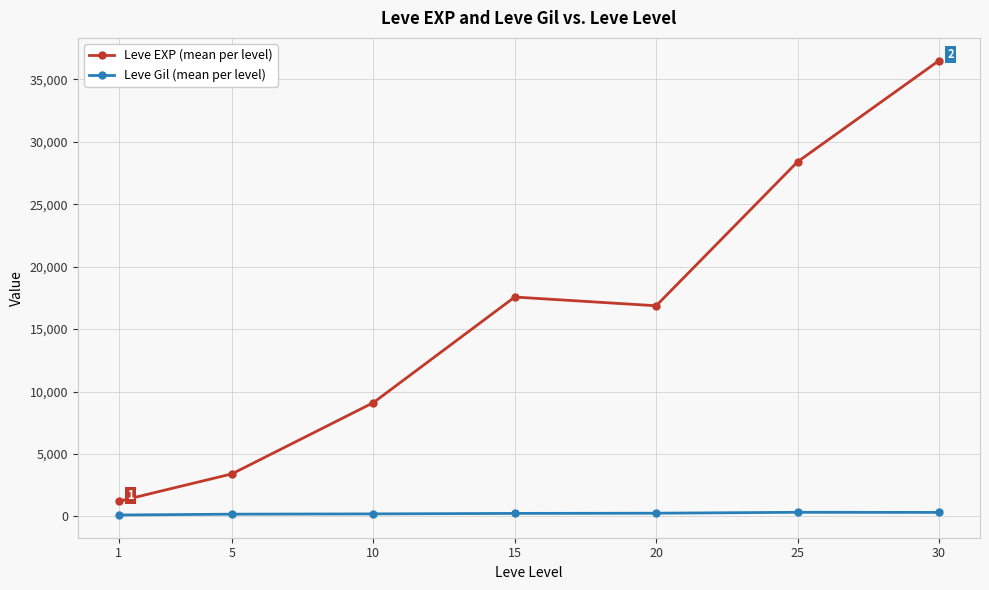

List the series in order of their overall mean, highest first.

Leve EXP (mean per level), Leve Gil (mean per level)